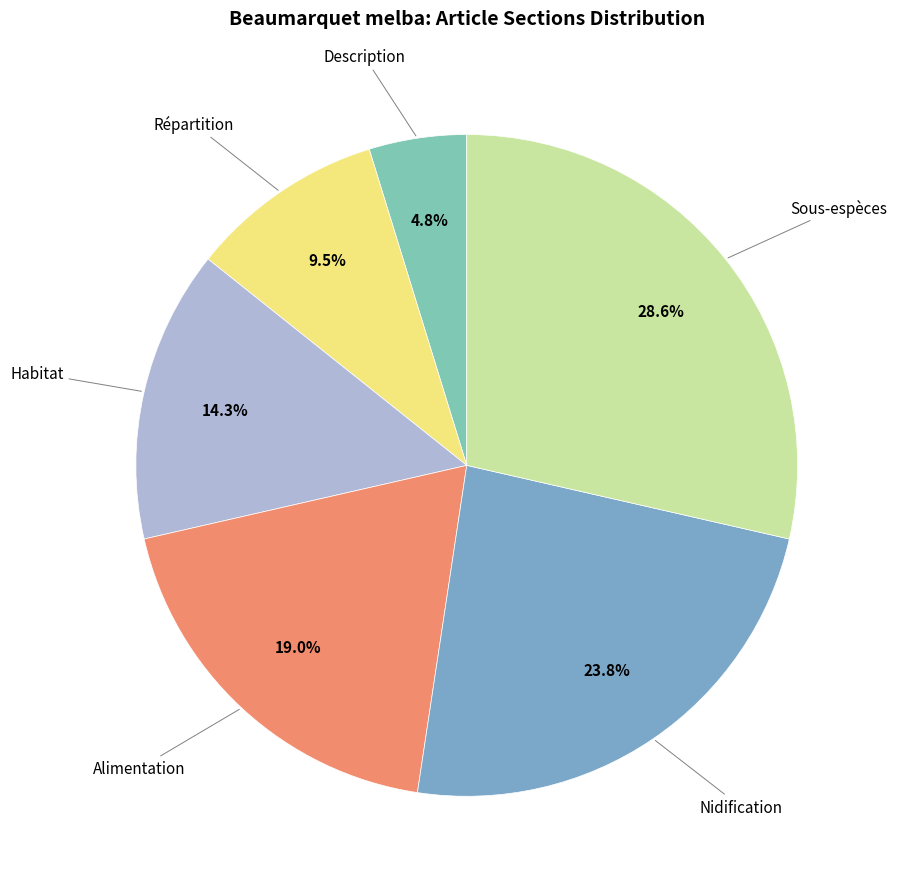

Which slice is the smallest?

Description